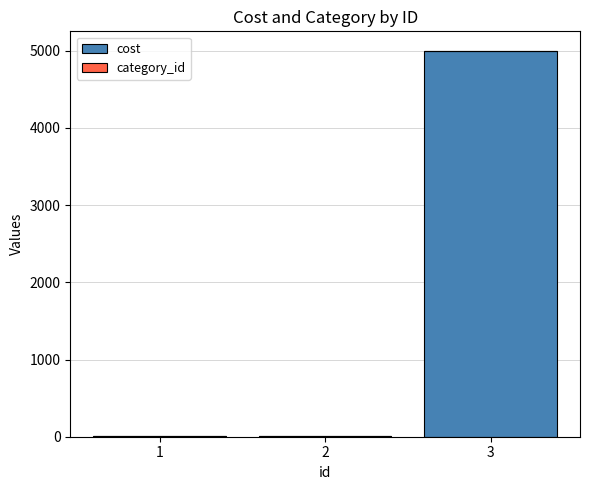

At which category is the sum across all series the highest?

3